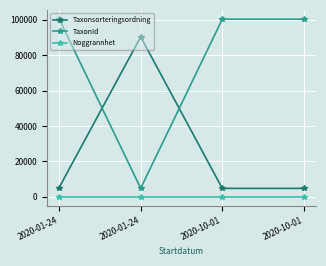

Rank the series by their average value, from highest to lowest.

TaxonId, Taxonsorteringsordning, Noggrannhet